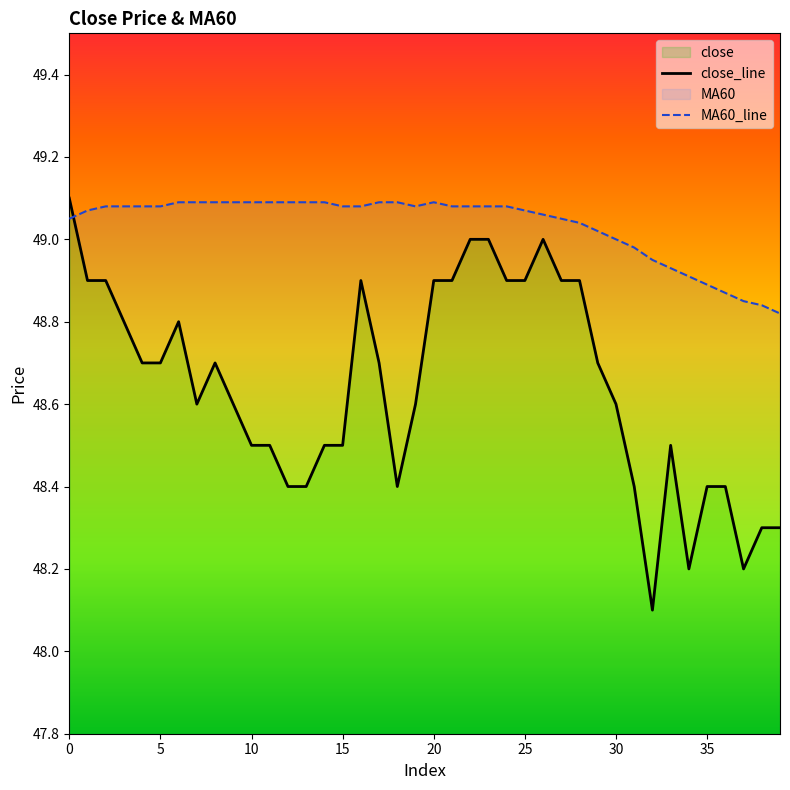

Is it true that MA60_line equals 49.1 at 20?

True